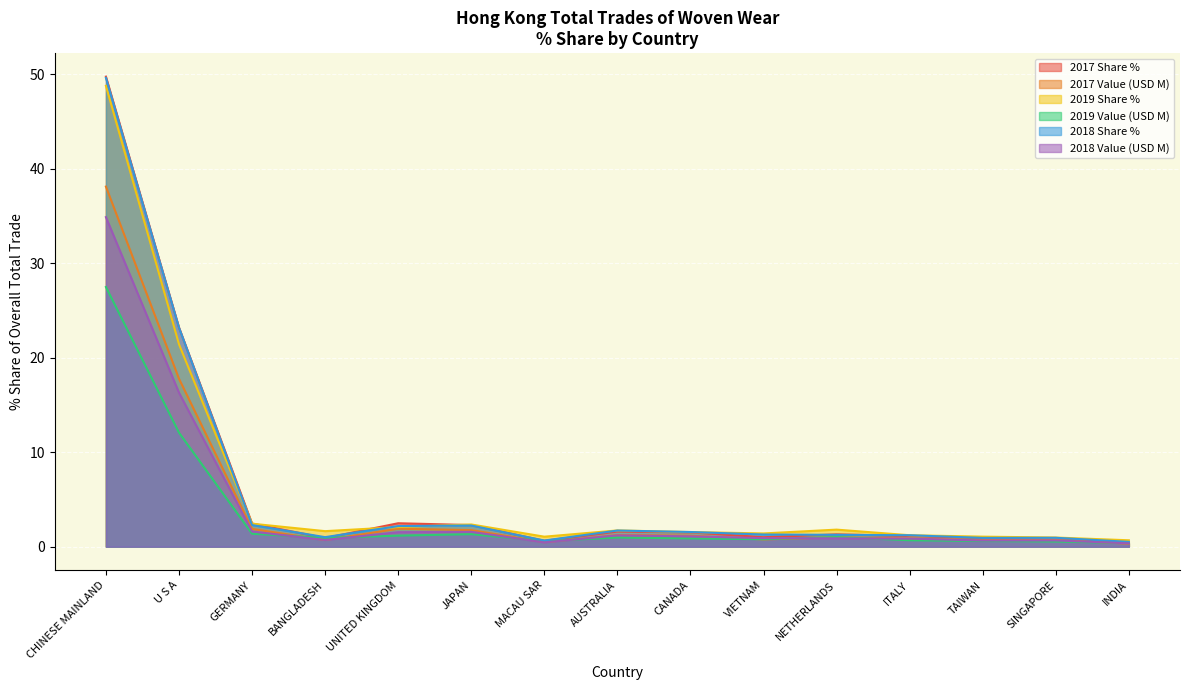

Between CHINESE MAINLAND and SINGAPORE, which series saw the biggest shift?

2017 Share %